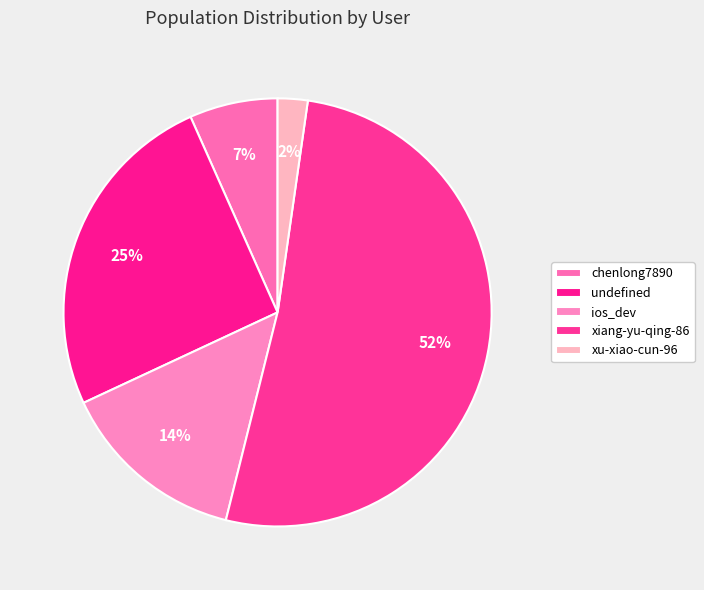

Which slice is the largest?

xiang-yu-qing-86